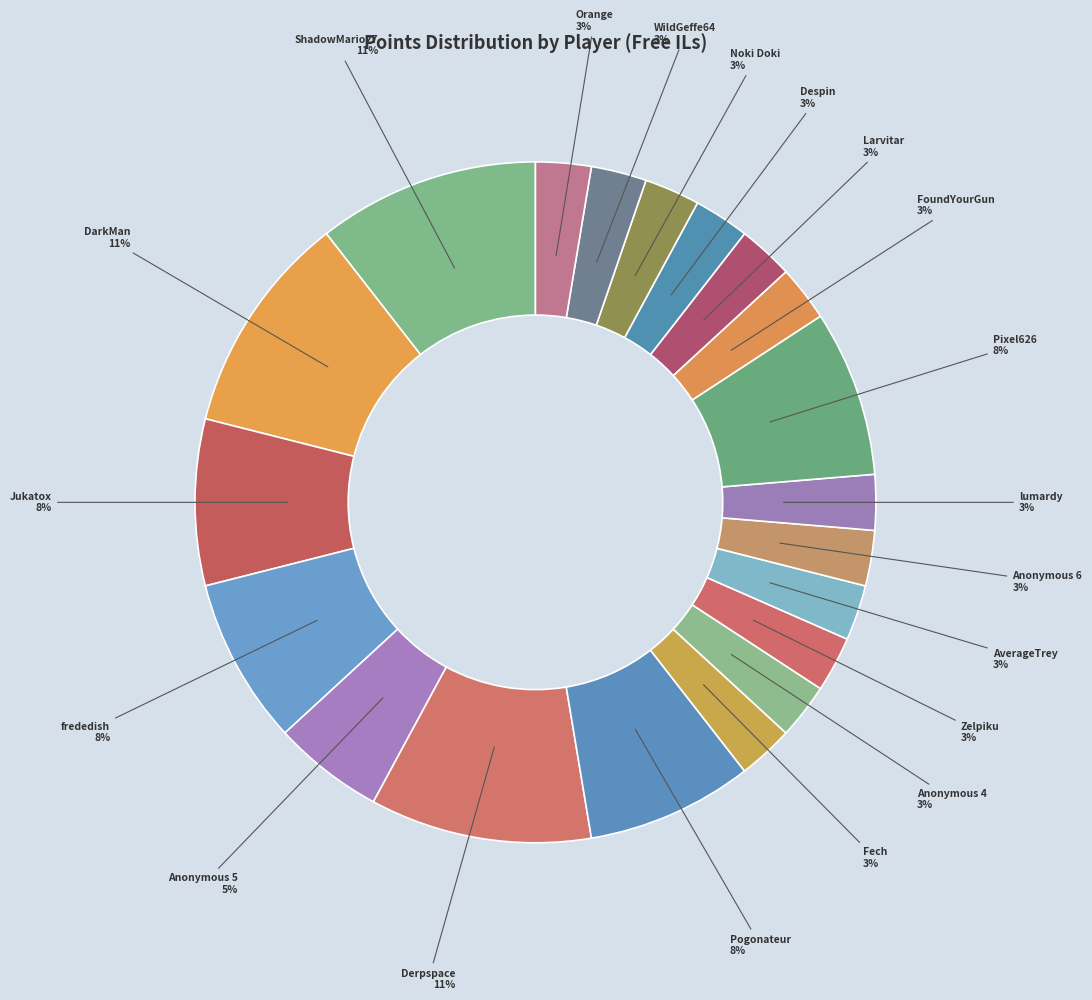

How many segments does this pie chart have?

20